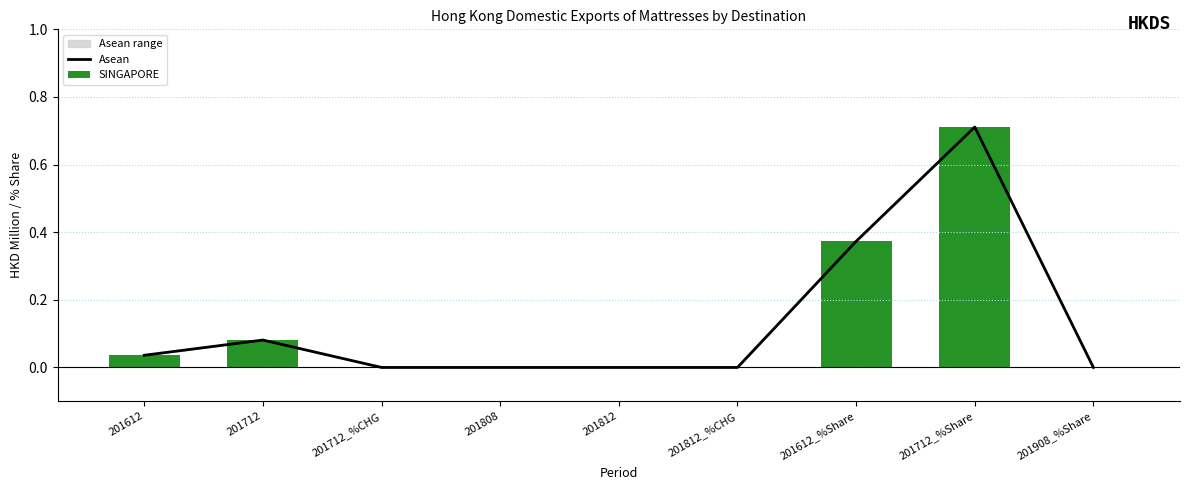

True or false: Asean has a value of 0.0 at 201908_%Share.

True